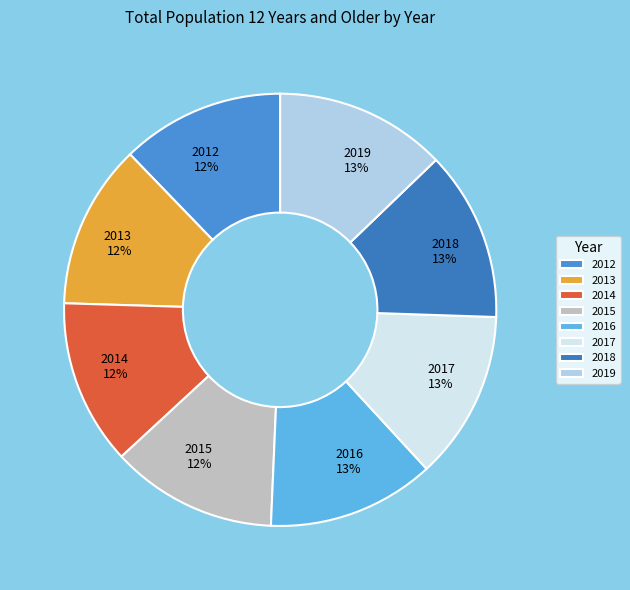

Is the sum of 2012 and 2016 greater than half?

No